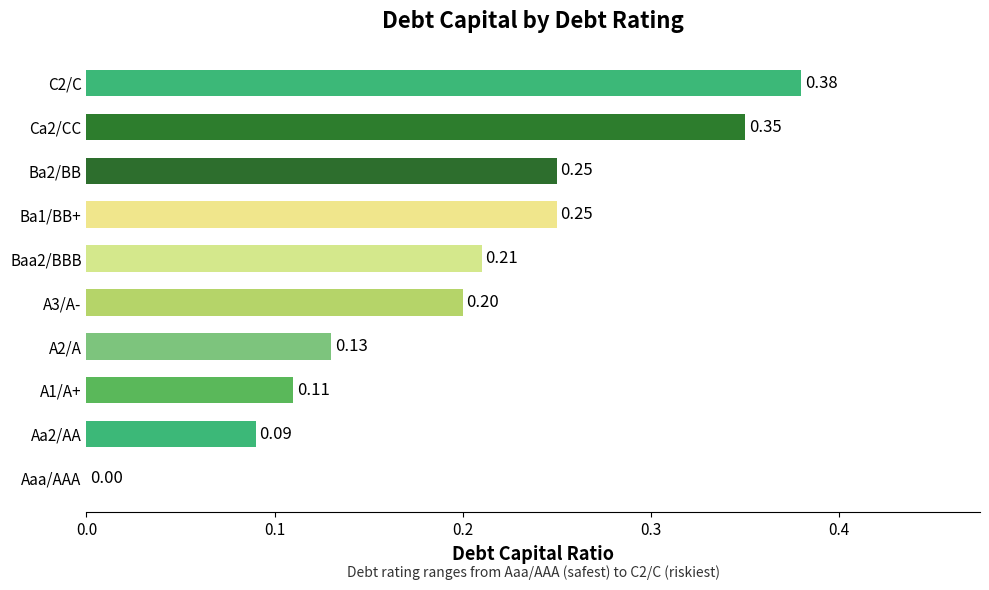

What is the sum of the values at C2/C and A1/A+?

0.5